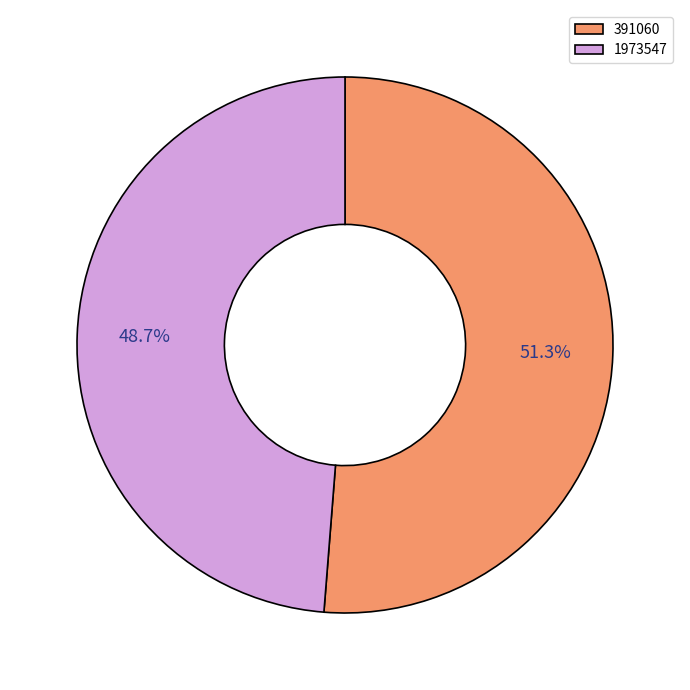

Is 1973547 the majority of the pie?

No